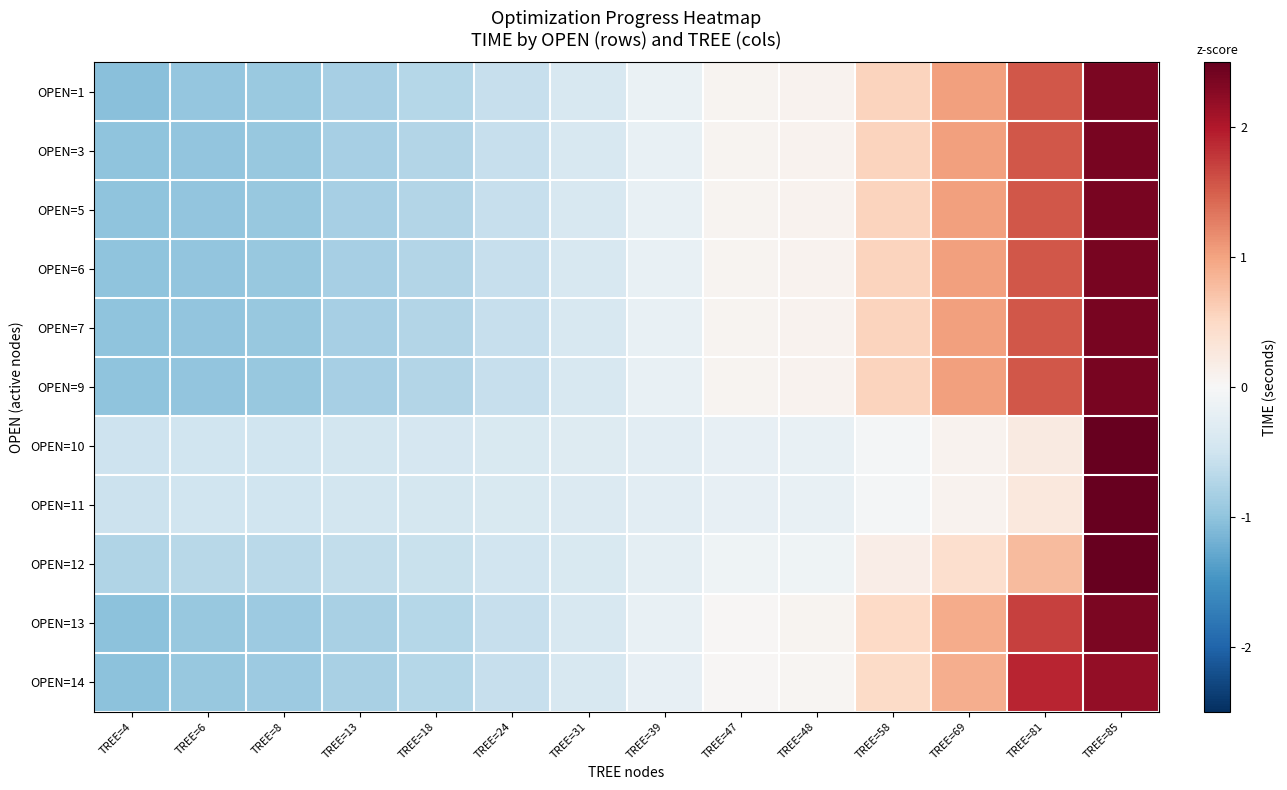

Count the number of categories in the chart.

14